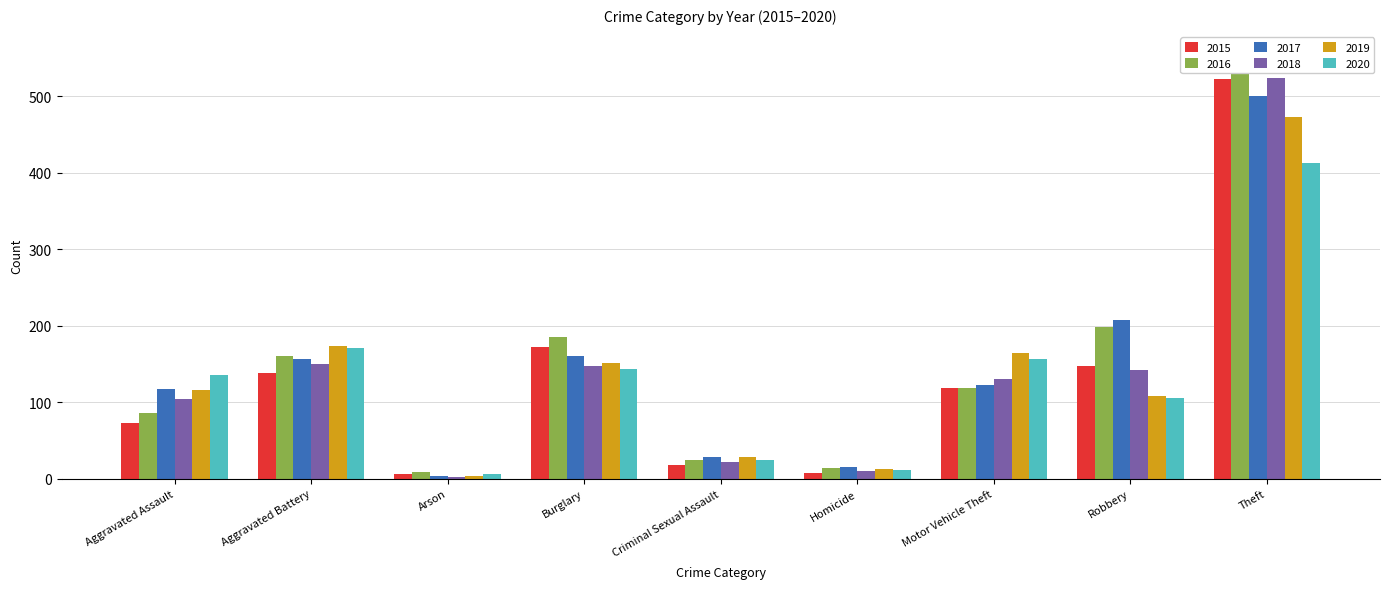

At which category is the sum across all series the highest?

Theft